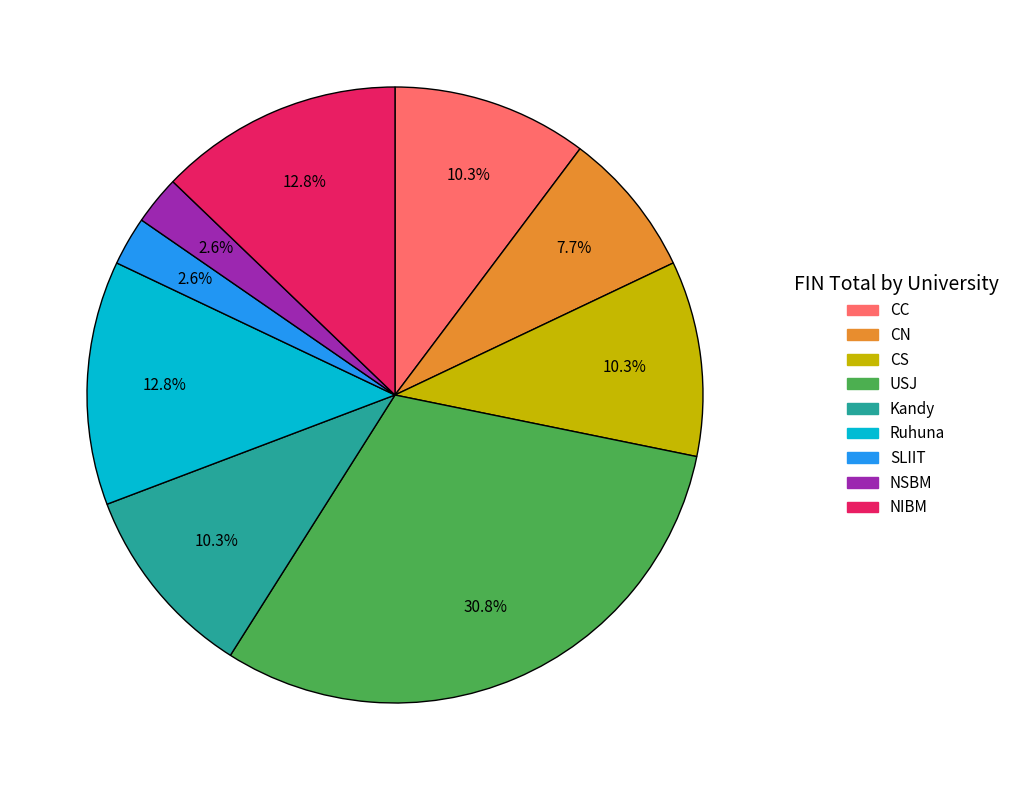

How many segments does this pie chart have?

9